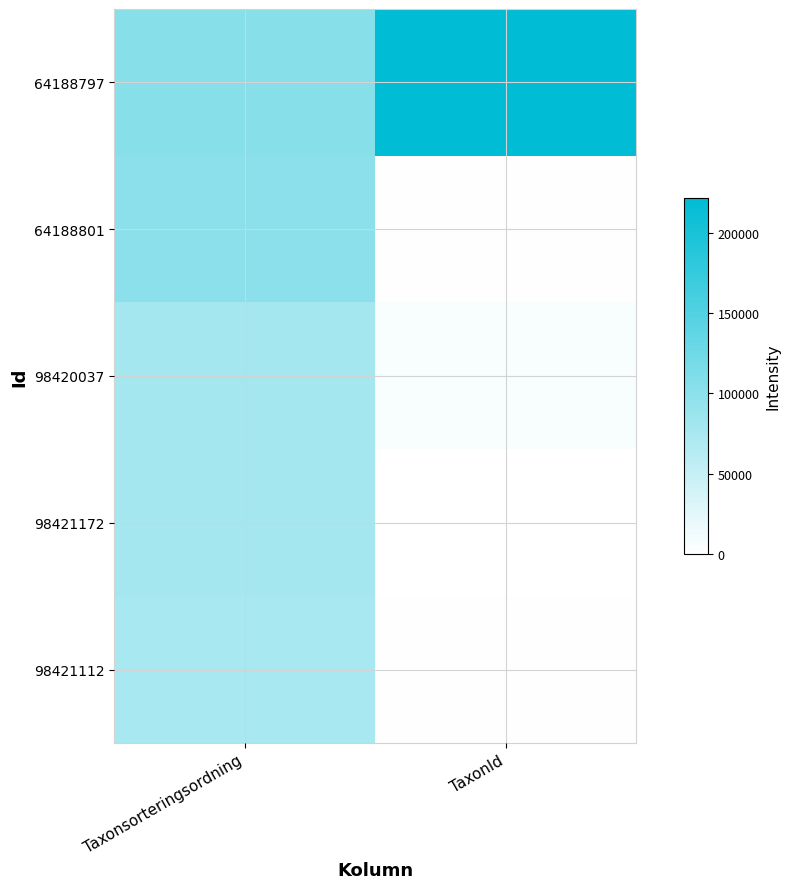

Count the 98421112 values in the range 1342 to 75910.

2